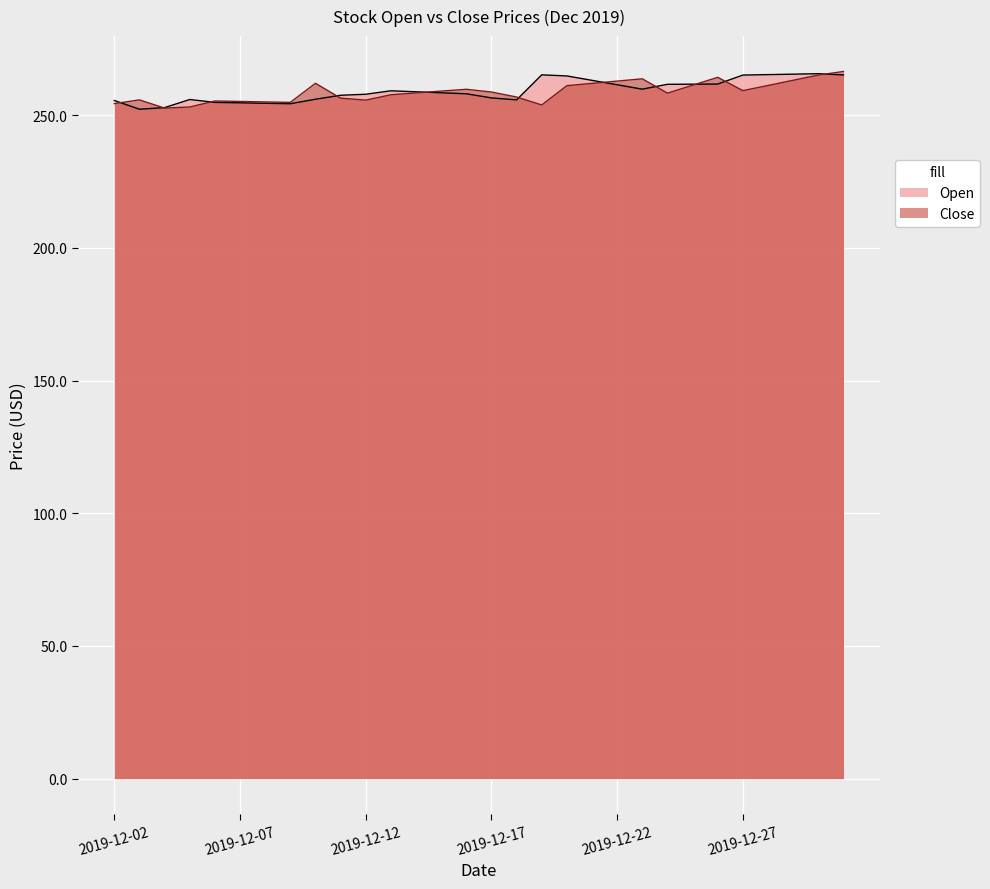

Is it true that Open equals 178.0 at 2019-12-06?

False